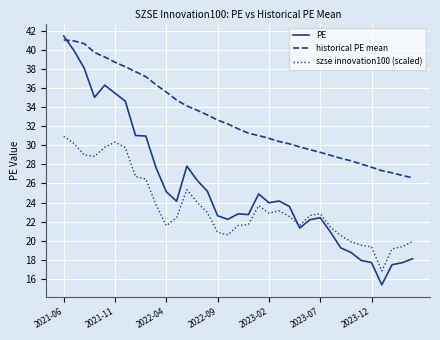

Which series has the largest total across all categories?

historical PE mean